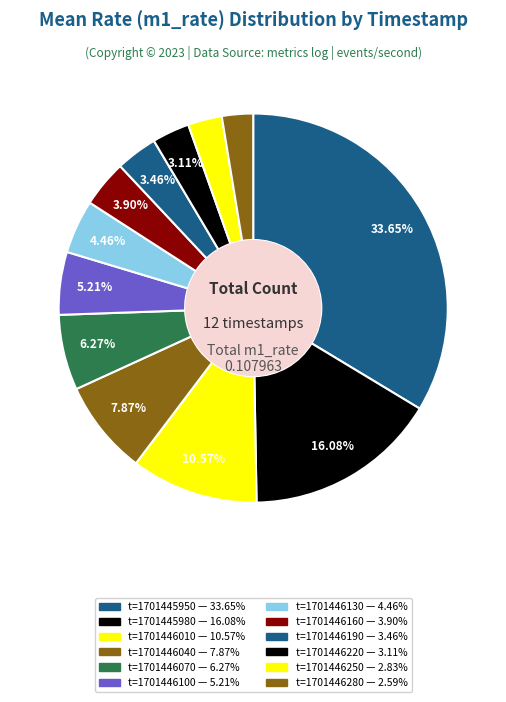

How many slices are in this pie chart?

12